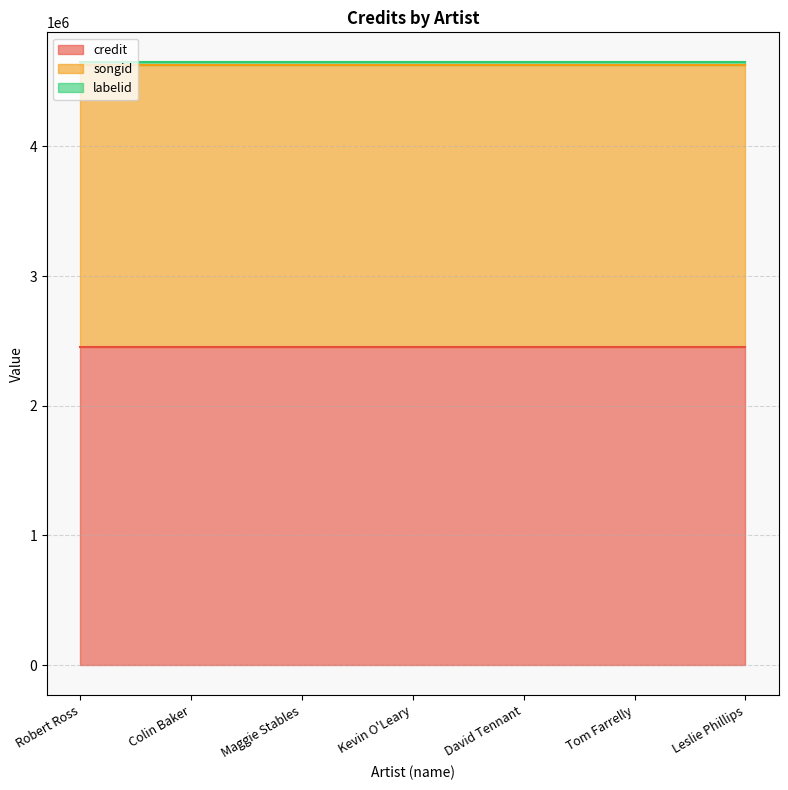

What is the maximum value shown in the chart?

2453707